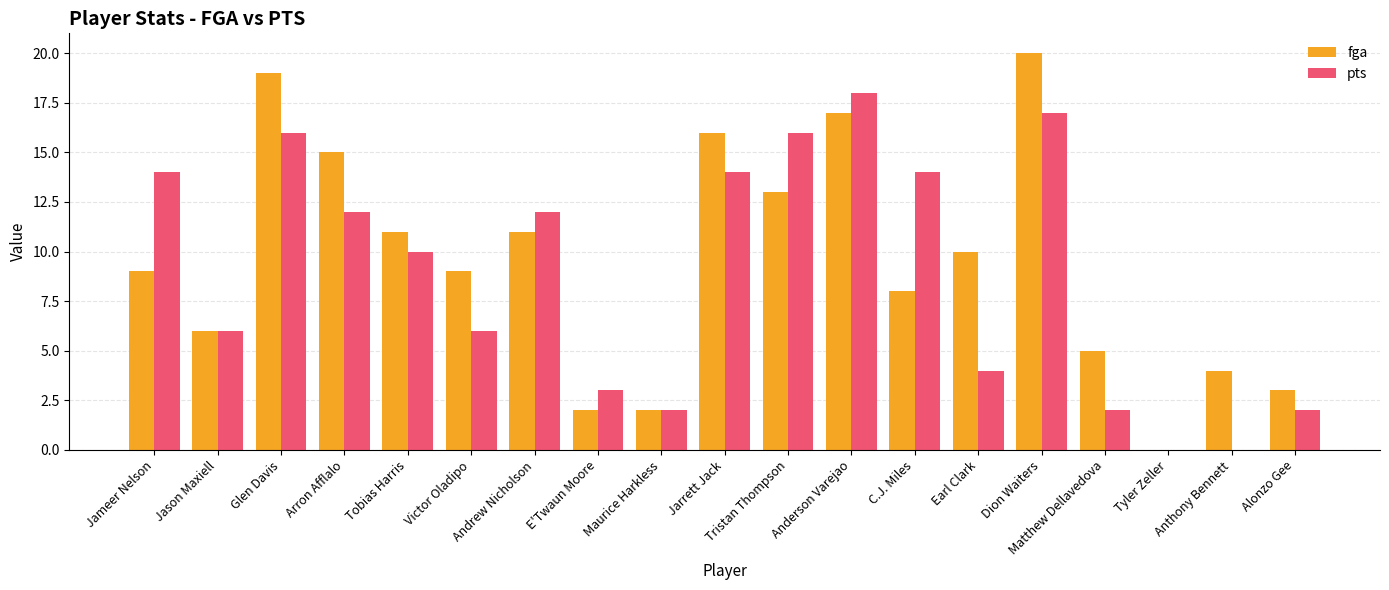

Read the fga value at Glen Davis.

19